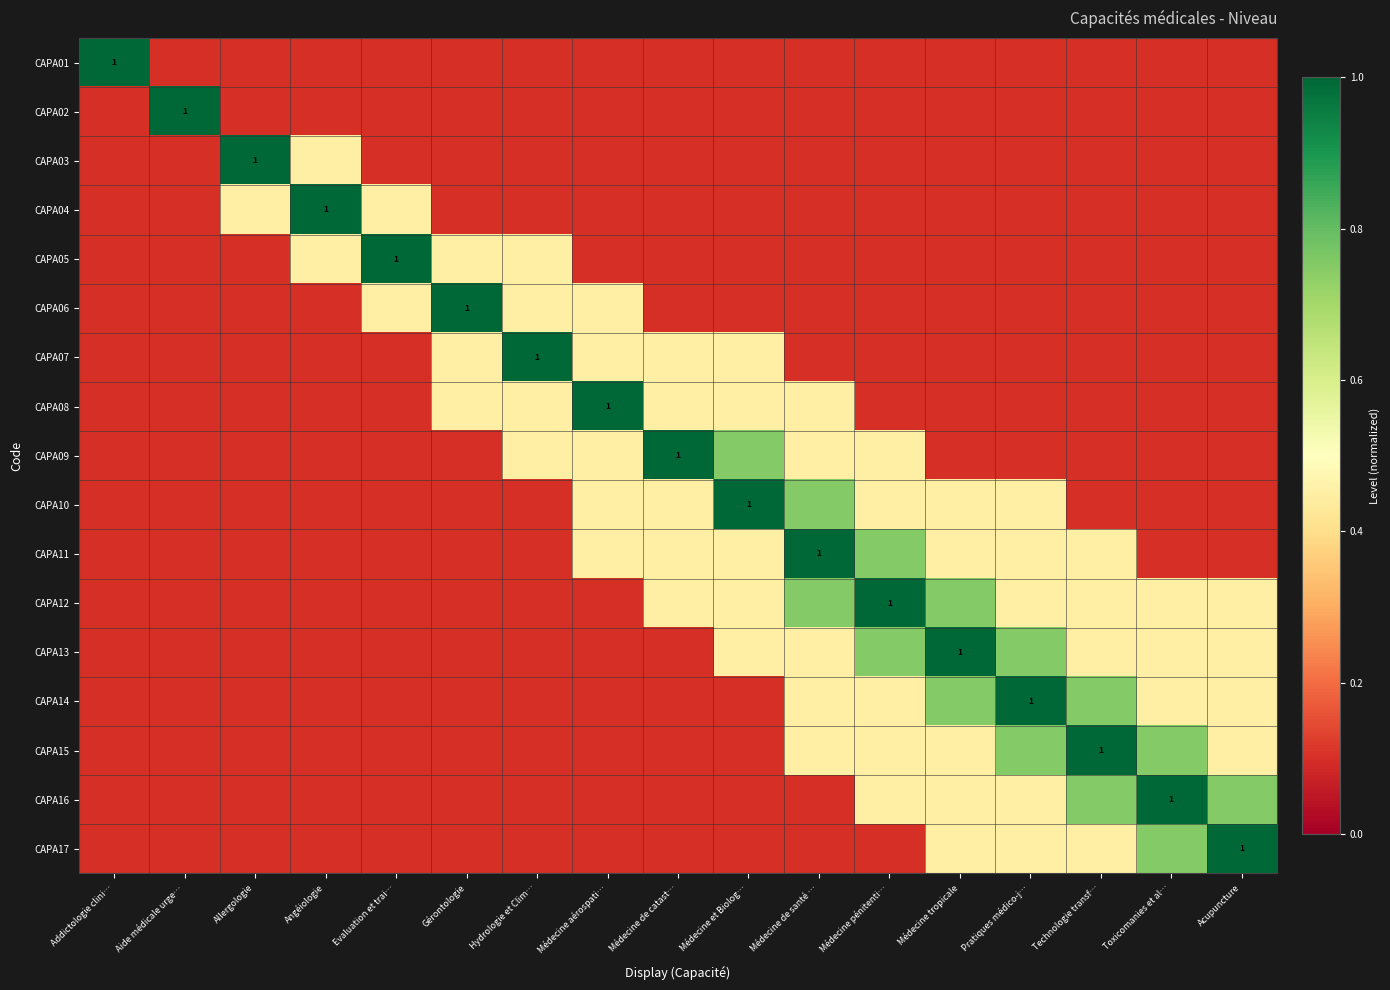

At Toxicomanies et al…, list the series in order from largest to smallest.

CAPA16, CAPA15, CAPA17, CAPA12, CAPA13, CAPA14, CAPA01, CAPA02, CAPA03, CAPA04, CAPA05, CAPA06, CAPA07, CAPA08, CAPA09, CAPA10, CAPA11